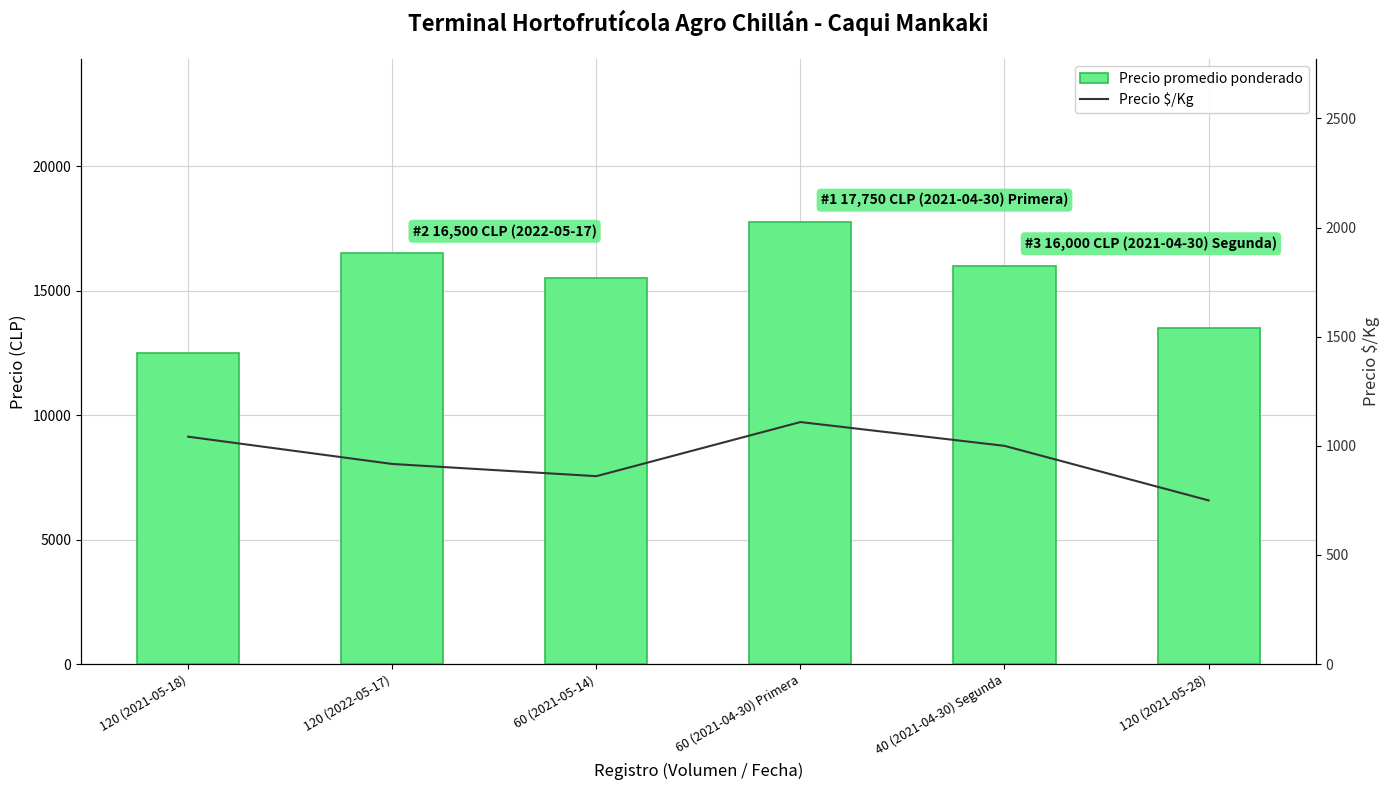

What is the label of the 1st bar from the left?

120 (2021-05-18)